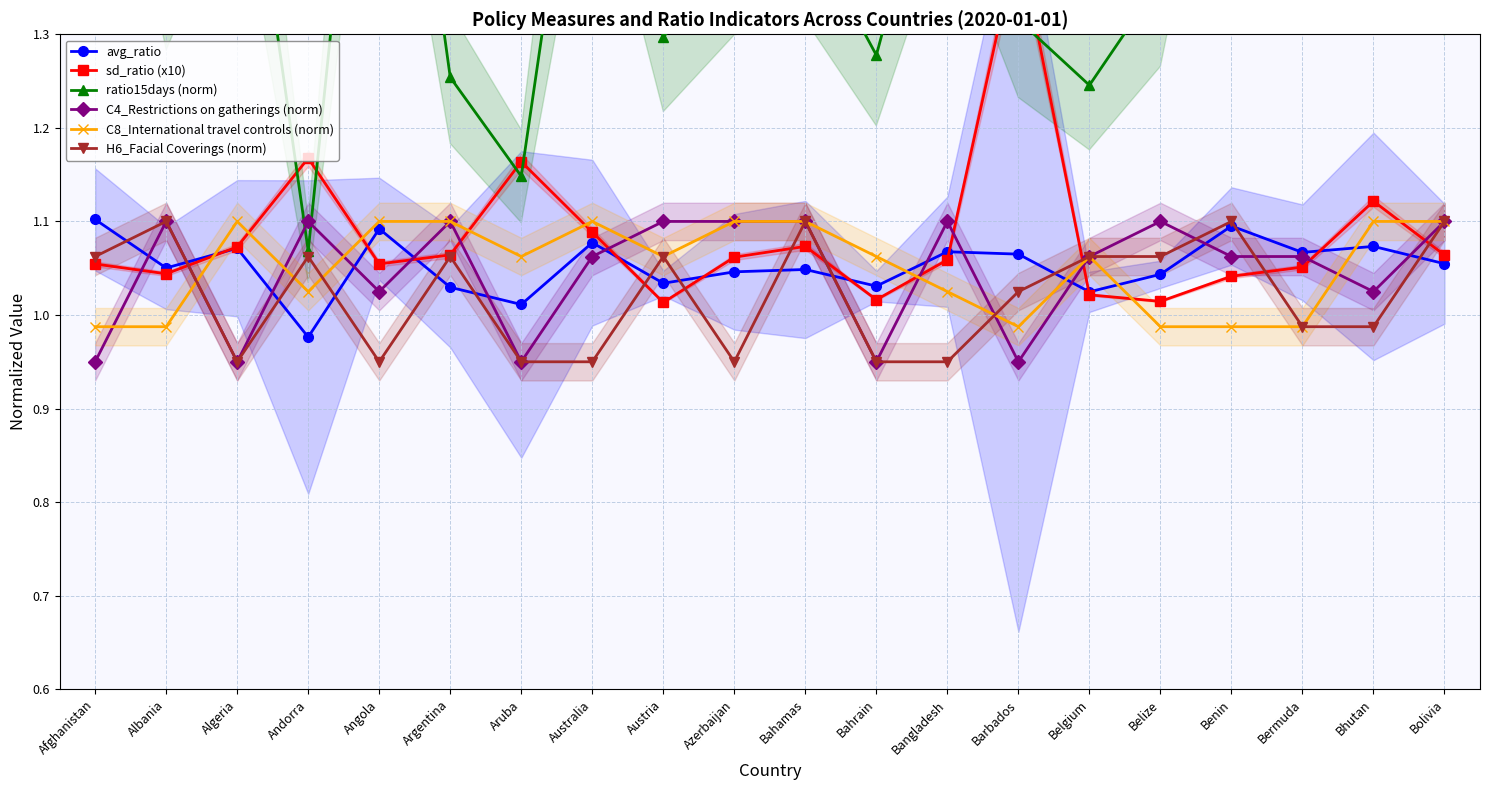

The H6_Facial Coverings (norm) series shows 1.5 at Belize. True or false?

False